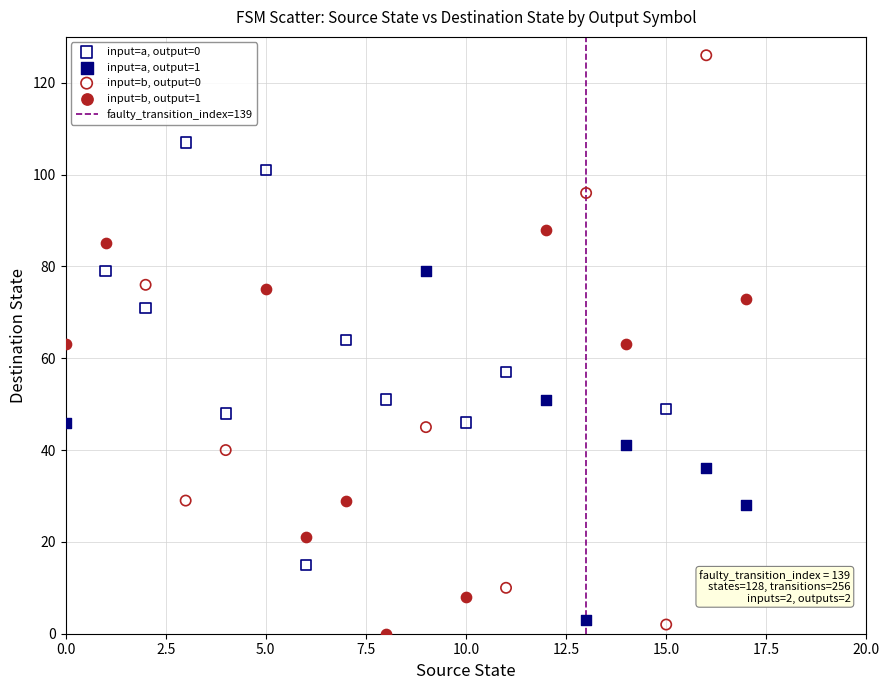

Which series contains the highest Y value?

input=b, output=0